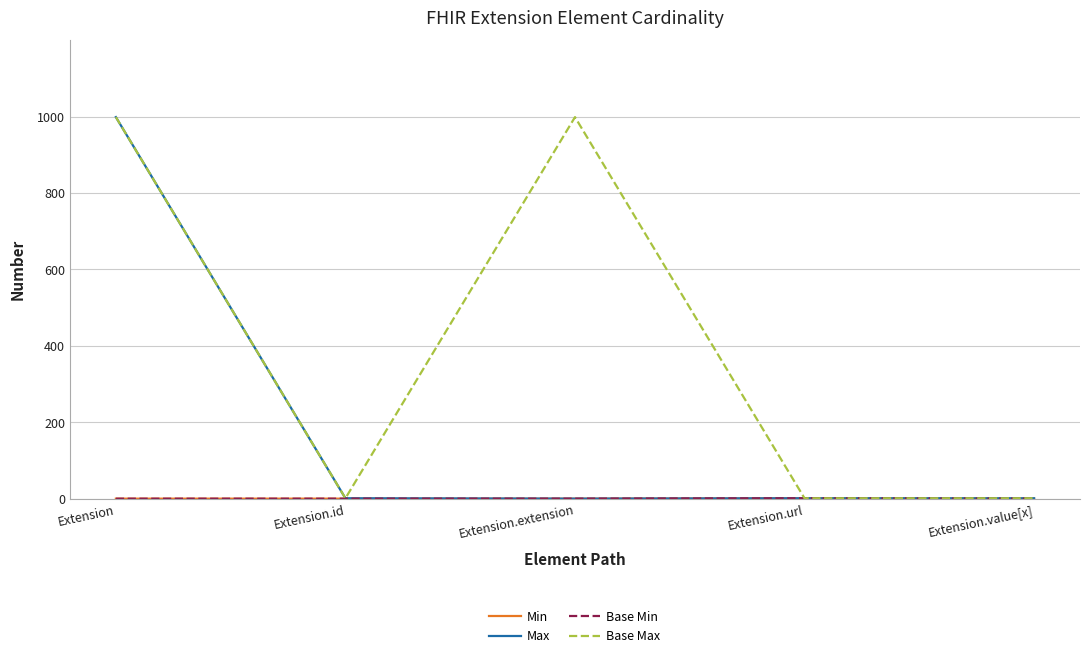

What is the difference between the maximum and minimum values in the Base Min series?

1